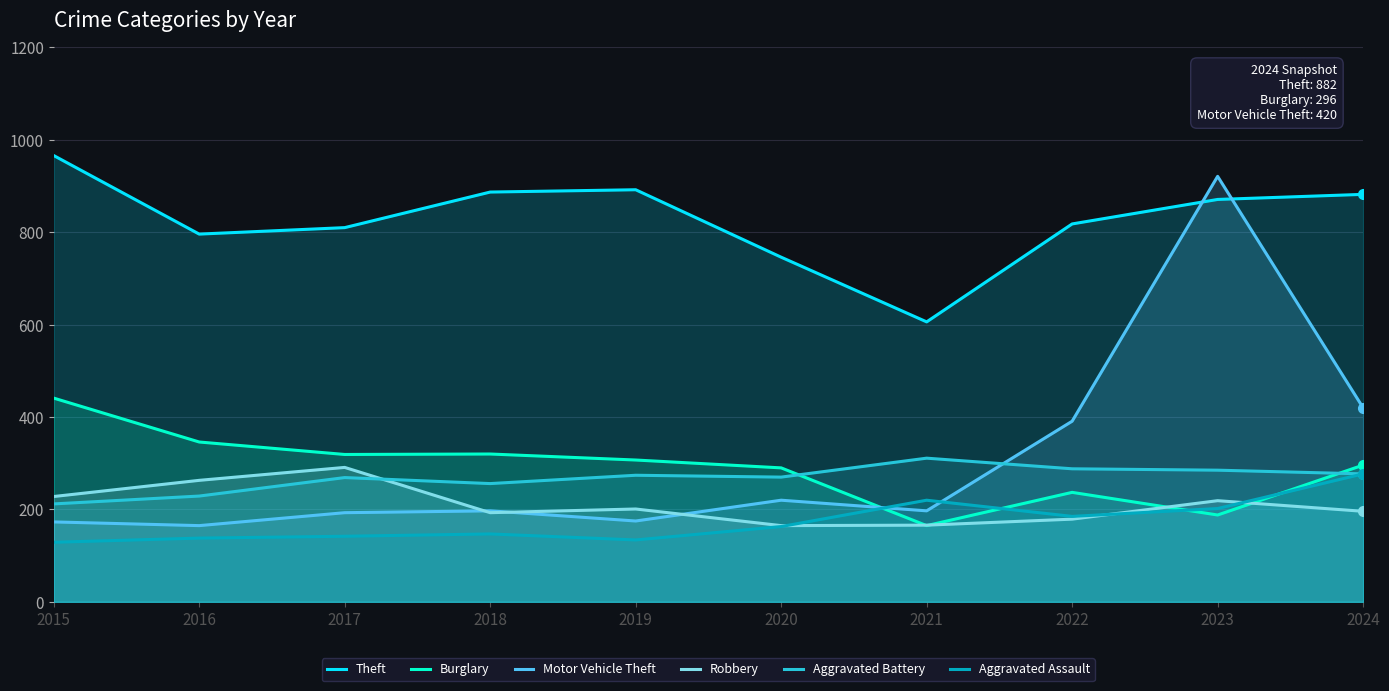

True or false: Motor Vehicle Theft has a value of 175 at 2019.

True